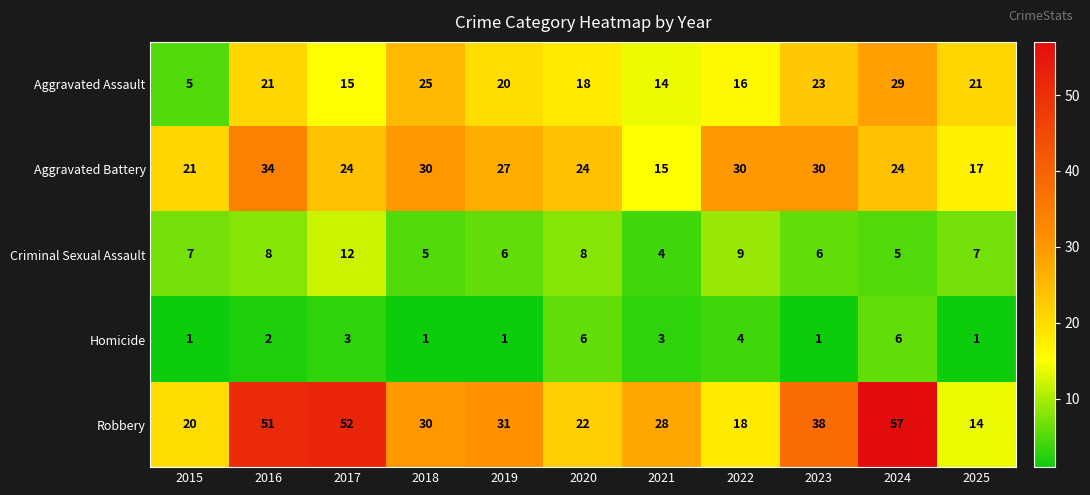

Which series has the largest range (max minus min)?

Robbery